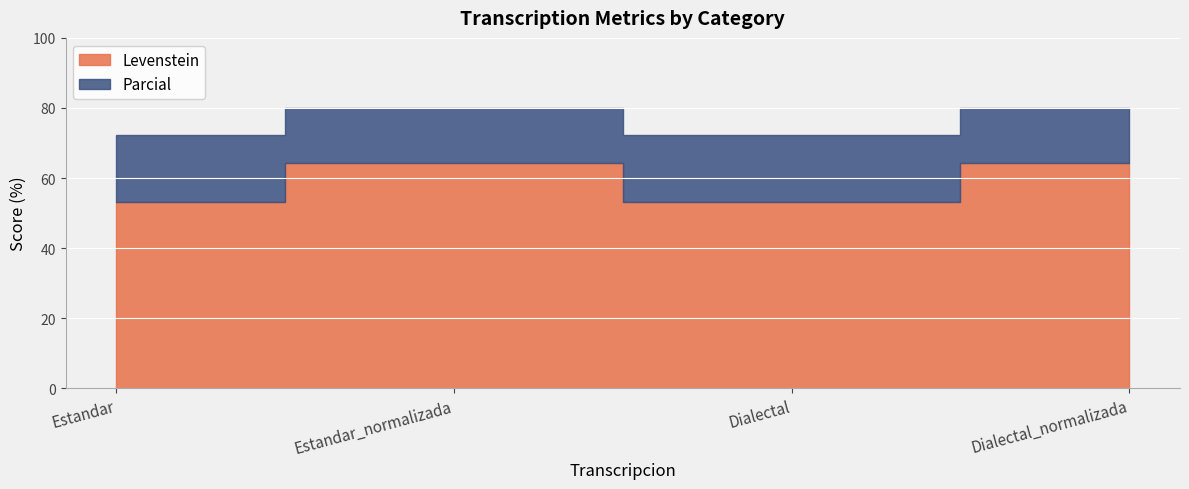

Reading left to right, list all the values displayed in this chart.

Levenstein: Estandar=53.0	Estandar_normalizada=64.3	Dialectal=53.0	Dialectal_normalizada=64.3
Parcial: Estandar=72.3	Estandar_normalizada=80.0	Dialectal=72.3	Dialectal_normalizada=80.0